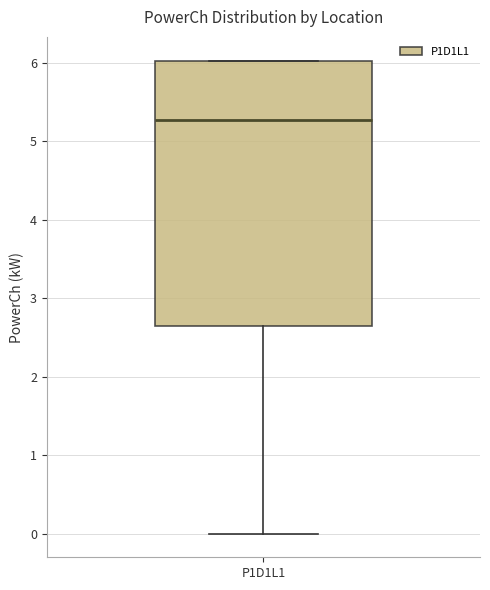

Read this box plot against the y-axis: the position of the median line, the range covered by the box, and the ends of both whiskers. The values are not printed on the chart, so give them approximately, as read against the axis.

median 5.3, box 2.6 to 6.0, whiskers 0.0 to 6.0